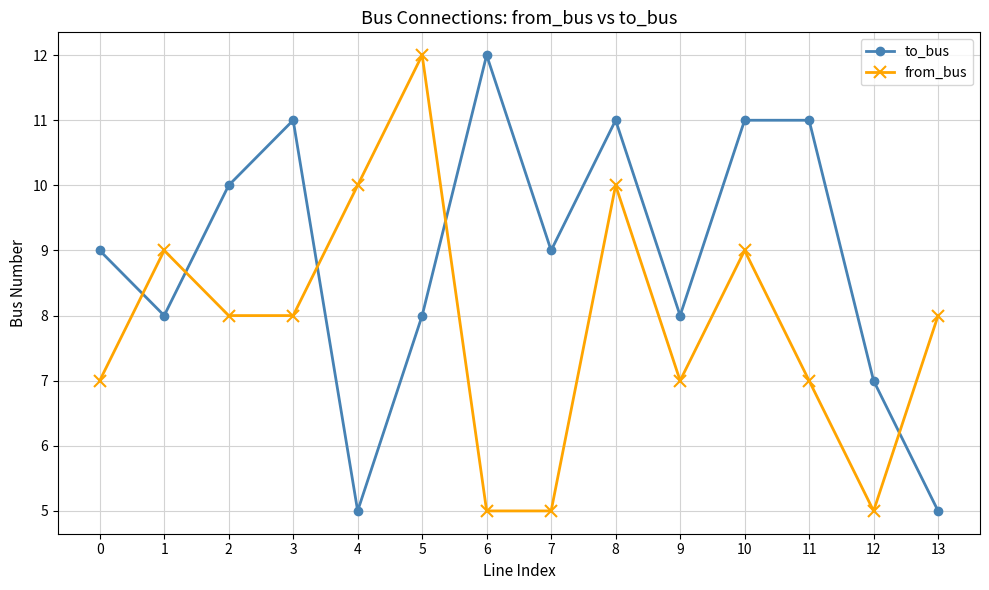

Count the from_bus values in the range 7 to 9.

8